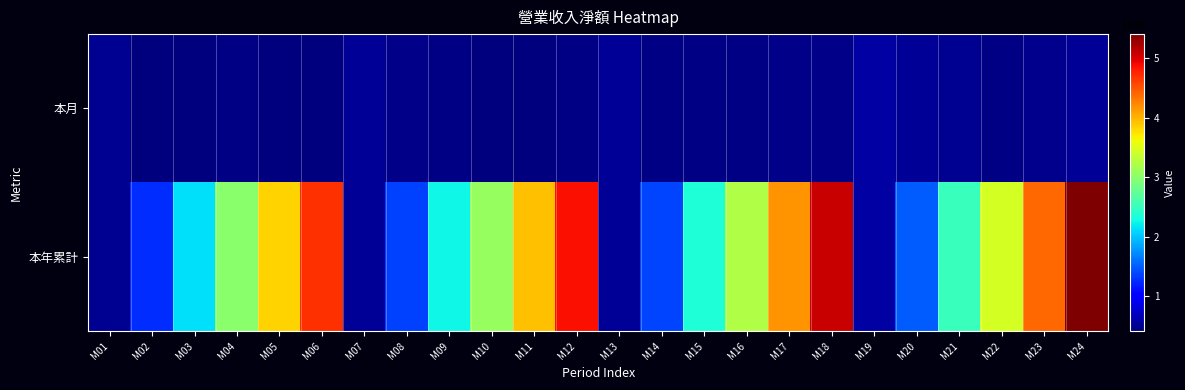

Which series has the largest total across all categories?

本年累計